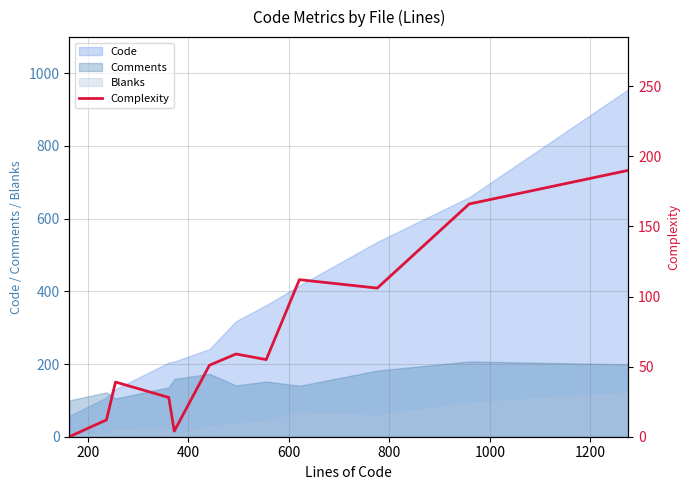

What is the maximum value for Code?

956